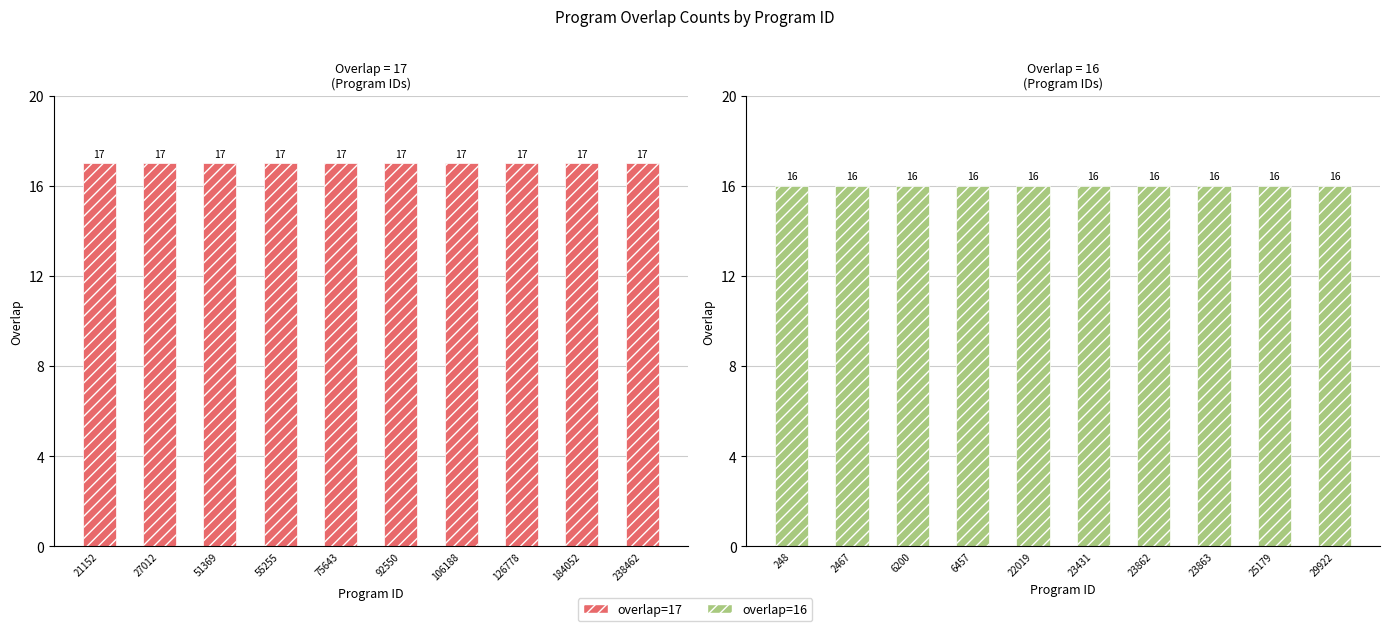

Are the bars grouped side by side (vs. stacked)?

Yes